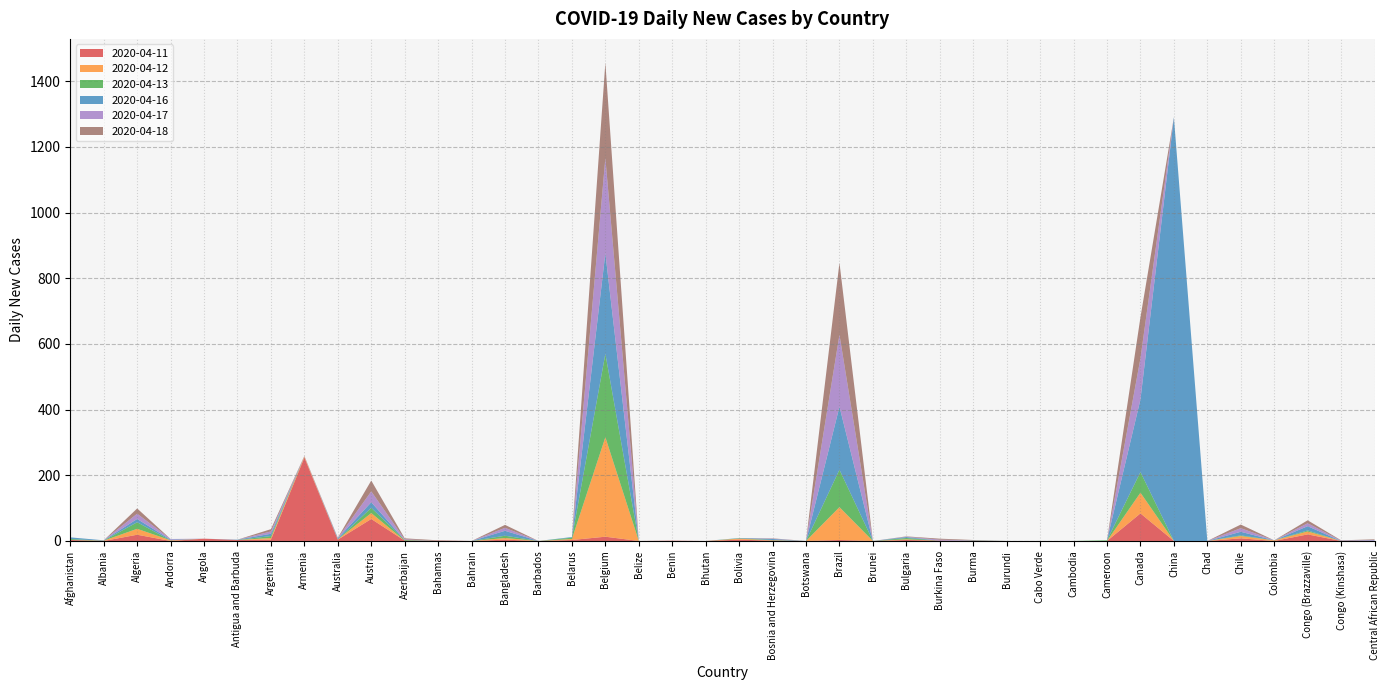

Reading left to right, extract all data points from this chart.

2020-04-11: 3	0	19	0	7	3	4	254	4	67	1	1	0	4	0	3	13	0	1	0	4	1	0	3	0	3	1	0	0	0	0	0	84	0	0	8	0	20	0	0
2020-04-12: 0	1	18	2	0	0	5	3	1	18	0	0	0	5	0	3	303	0	0	0	3	1	0	100	0	2	0	0	0	0	0	0	63	0	0	7	2	9	0	0
2020-04-13: 3	0	20	0	0	0	6	0	0	16	2	0	0	7	0	4	254	0	0	0	1	1	0	114	0	4	0	1	0	0	0	2	63	0	0	2	0	3	0	0
2020-04-16: 5	1	10	2	0	1	7	0	3	17	0	0	0	15	0	2	306	0	0	0	1	3	0	192	0	3	0	0	0	0	0	0	221	1290	0	11	0	13	0	1
2020-04-17: 0	0	16	2	0	0	7	1	1	33	2	0	0	9	0	0	290	0	0	0	0	1	0	219	0	1	3	1	0	0	0	0	125	0	0	11	0	9	1	2
2020-04-18: 0	0	16	0	0	0	7	1	1	33	3	1	0	9	0	0	290	0	0	0	0	1	0	219	0	1	3	1	0	0	0	0	125	0	0	11	0	9	1	2